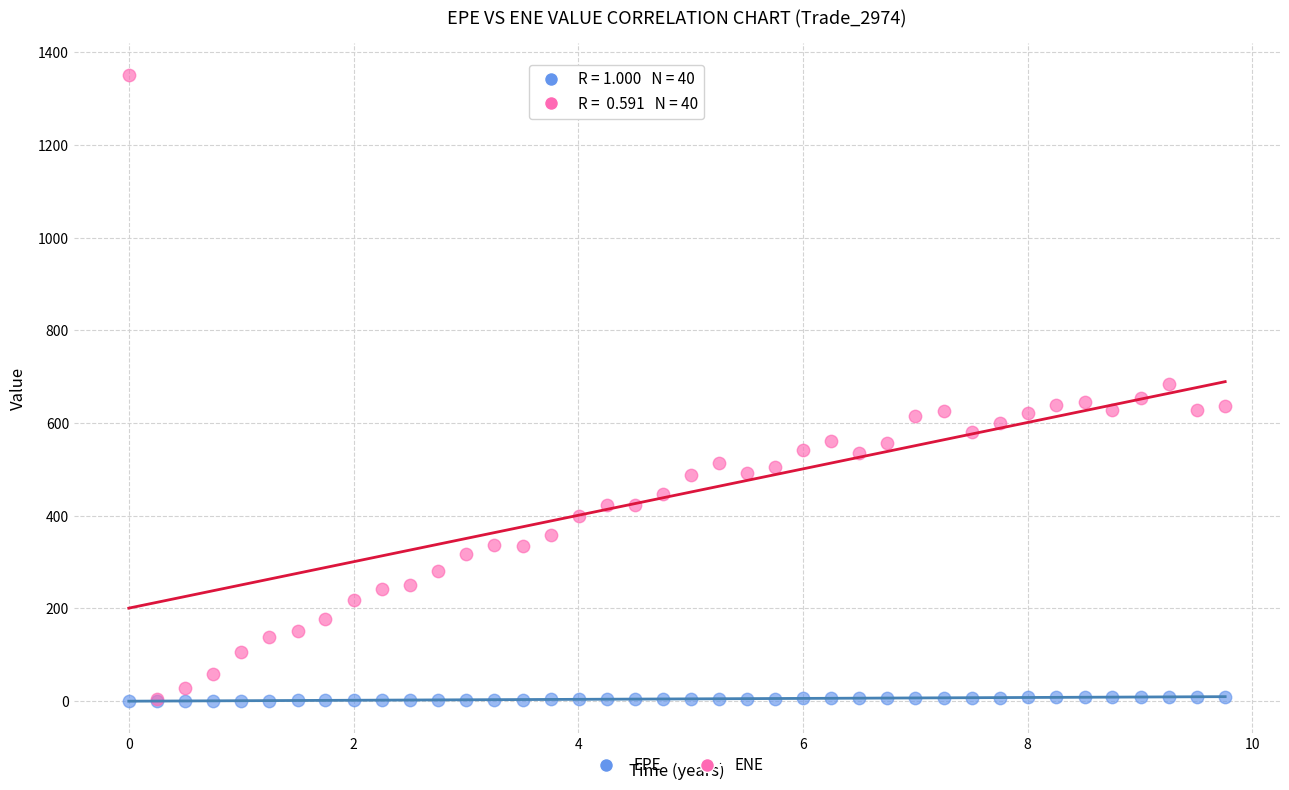

Which series reaches the maximum Y coordinate?

ENE